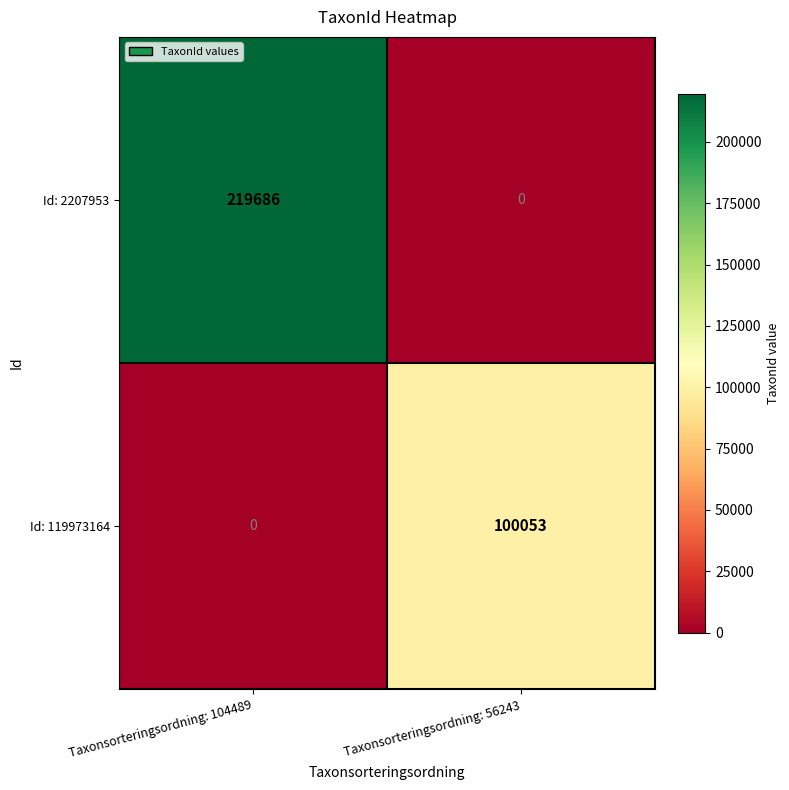

What is the average value of the Id: 2207953 series?

109843